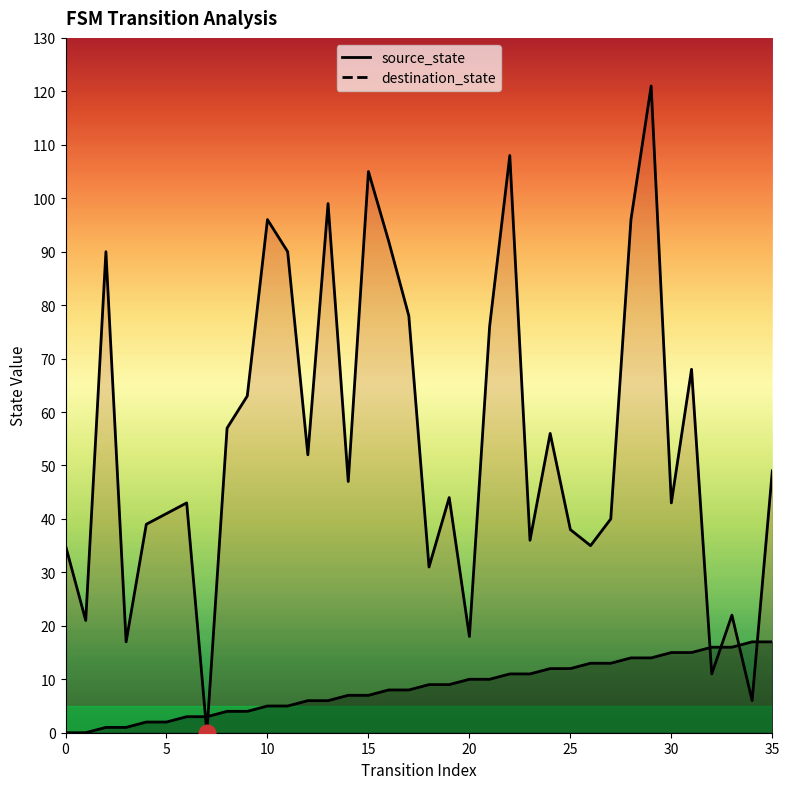

List the labels in order of source_state value, smallest first.

0, 1, 2, 3, 4, 5, 6, 7, 8, 9, 10, 11, 12, 13, 14, 15, 16, 17, 18, 19, 20, 21, 22, 23, 24, 25, 26, 27, 28, 29, 30, 31, 32, 33, 34, 35